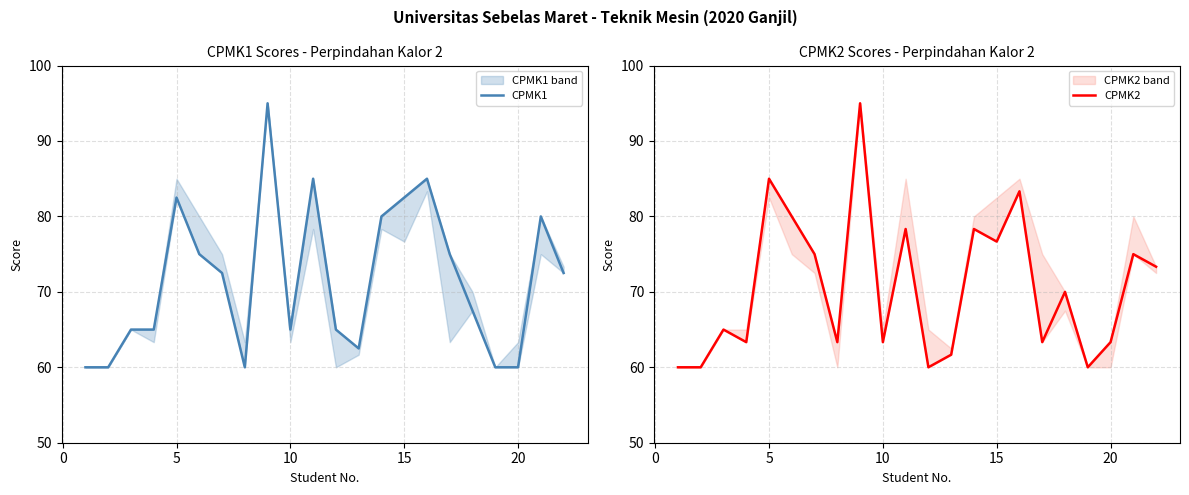

How many lines are shown in the chart?

2